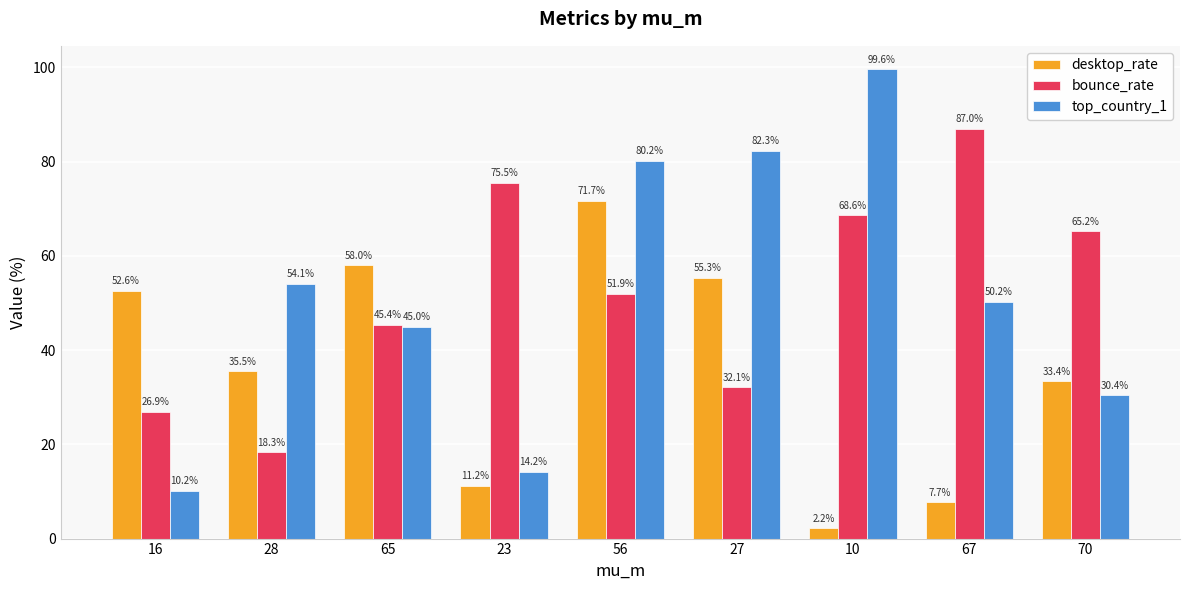

Which category has the lowest value across all series?

10